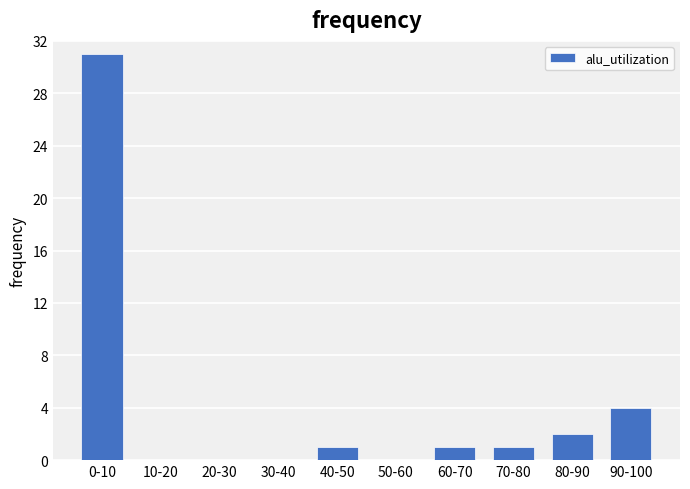

Reading left to right, list all the values displayed in this chart.

0-10=31	10-20=0	20-30=0	30-40=0	40-50=1	50-60=0	60-70=1	70-80=1	80-90=2	90-100=4